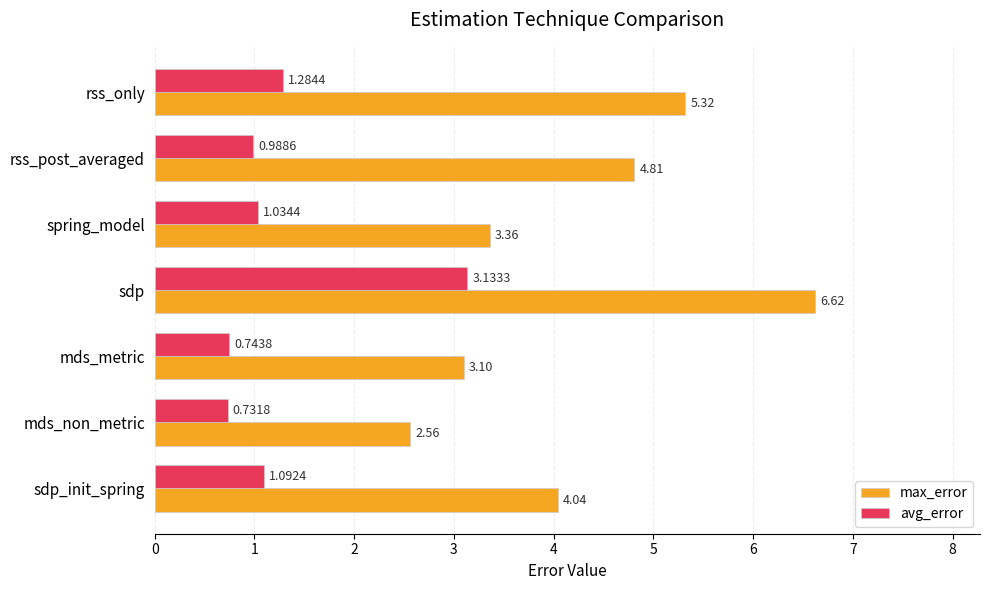

List the series in order of their overall mean, lowest first.

avg_error, max_error